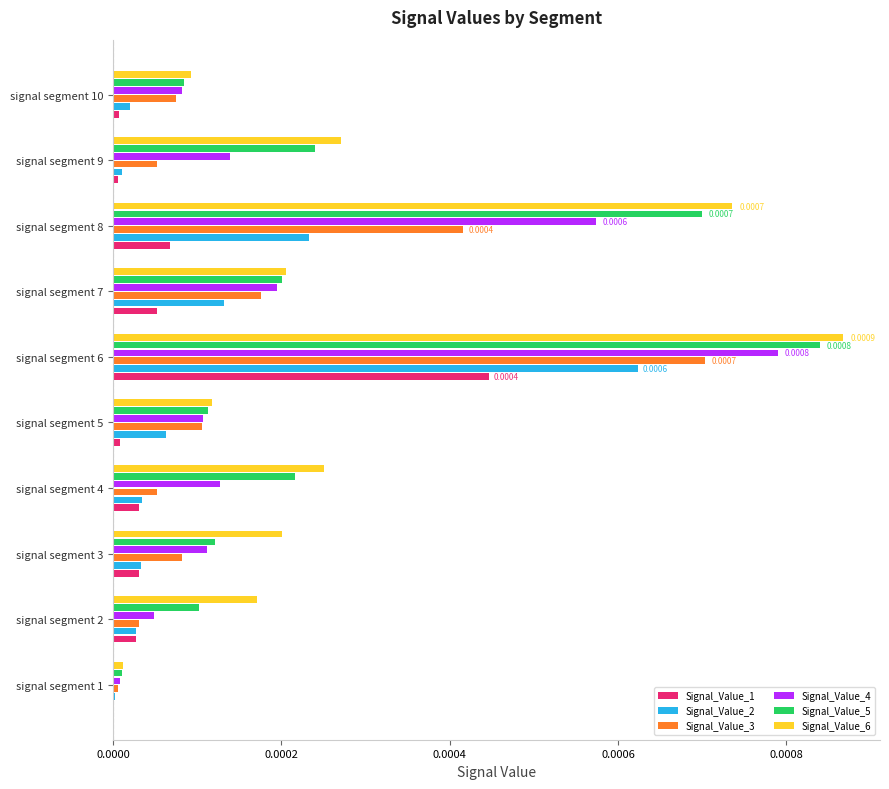

What are all the series names shown in the legend?

Signal_Value_1, Signal_Value_2, Signal_Value_3, Signal_Value_4, Signal_Value_5, Signal_Value_6